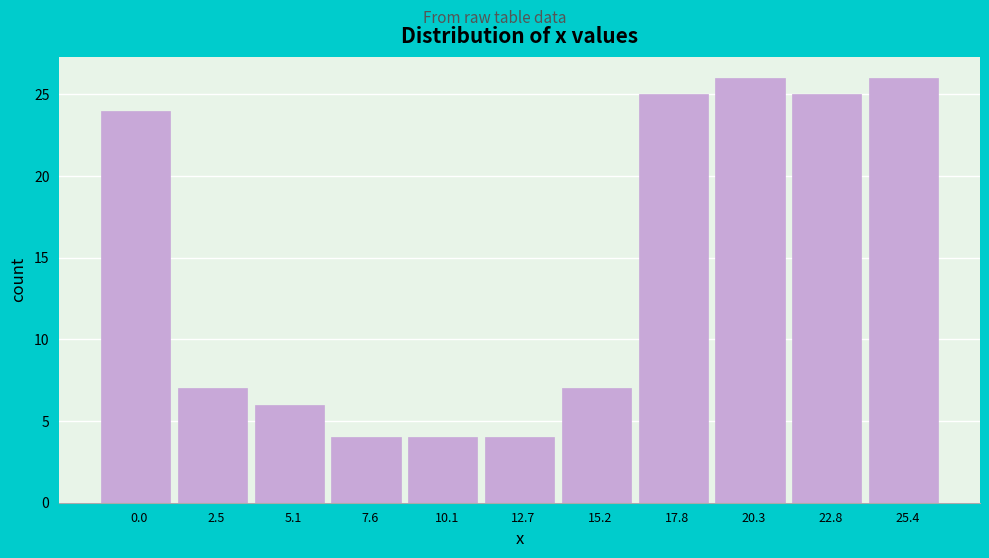

Reading right to left, what are all the values shown in this chart?

25.4=26	22.8=25	20.3=26	17.8=25	15.2=7	12.7=4	10.1=4	7.6=4	5.1=6	2.5=7	0.0=24